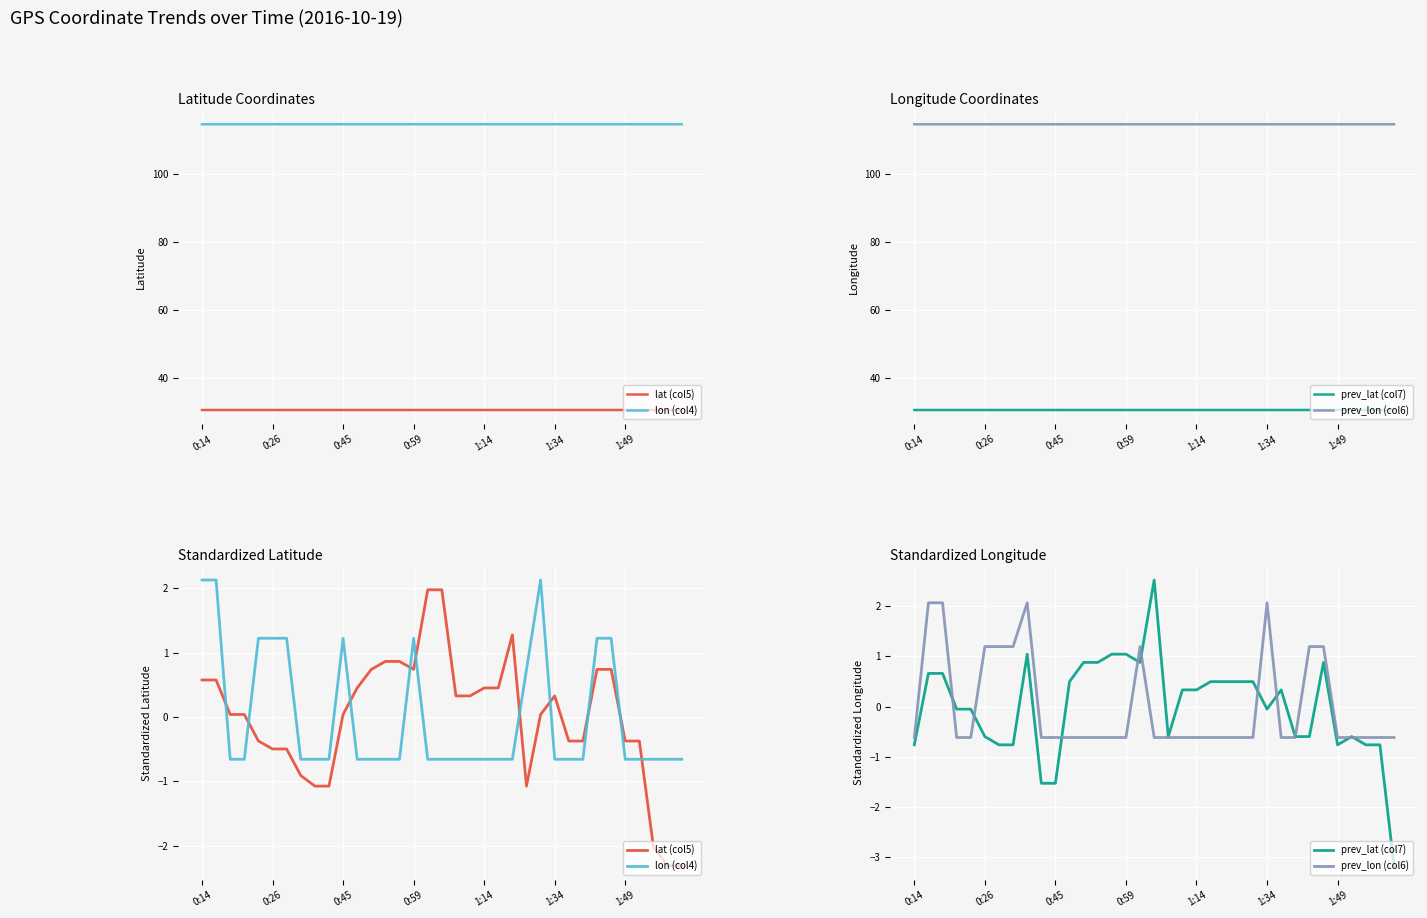

What is the minimum value for prev_lat (col7)?

-3.2